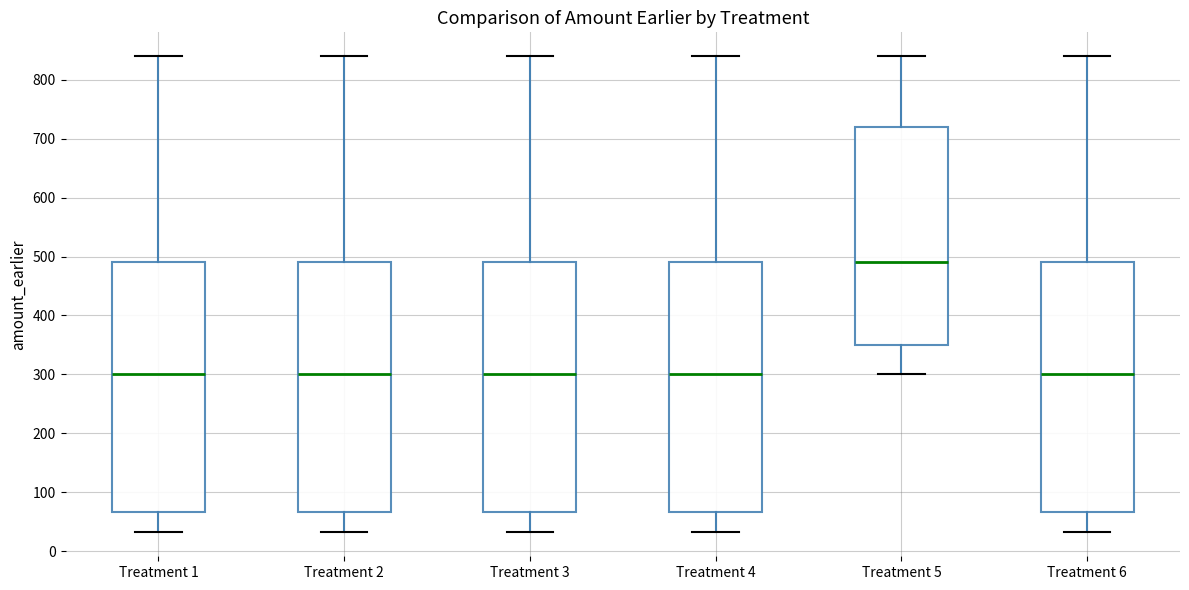

Reading left to right, transcribe this box plot: for each box, give where its median line is, the range the box spans, and where its two whiskers end, as read against the y-axis. The values are not printed on the chart, so give them approximately, as read against the axis.

Treatment 1: median 300, box 70 to 490, whiskers 30 to 840
Treatment 2: median 300, box 70 to 490, whiskers 30 to 840
Treatment 3: median 300, box 70 to 490, whiskers 30 to 840
Treatment 4: median 300, box 70 to 490, whiskers 30 to 840
Treatment 5: median 490, box 350 to 720, whiskers 300 to 840
Treatment 6: median 300, box 70 to 490, whiskers 30 to 840